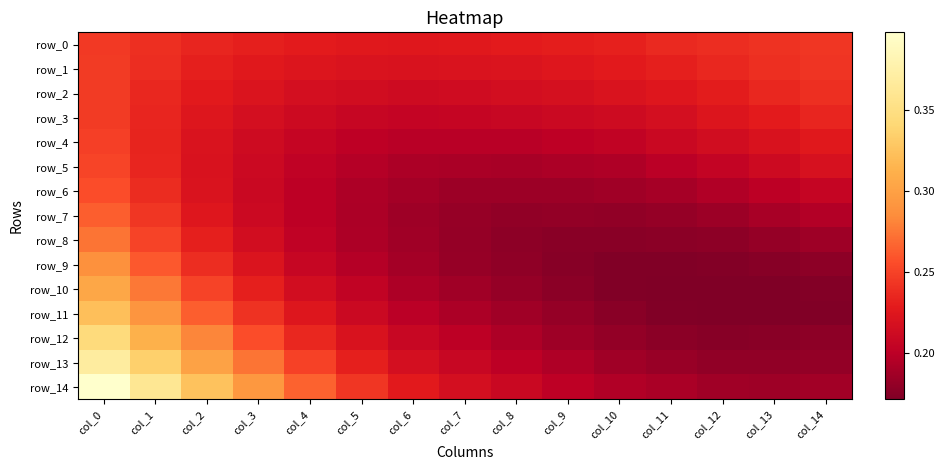

What is the spread (max minus min) of values at col_1?

0.1